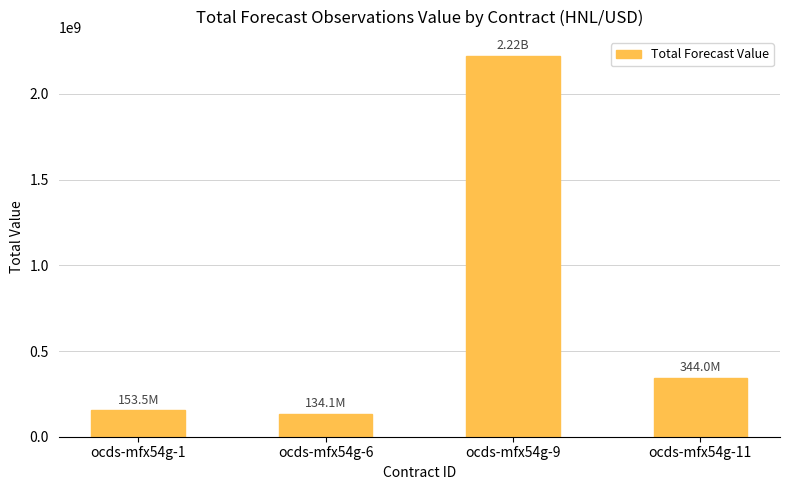

List the labels in order of value, smallest first.

ocds-mfx54g-6, ocds-mfx54g-1, ocds-mfx54g-11, ocds-mfx54g-9